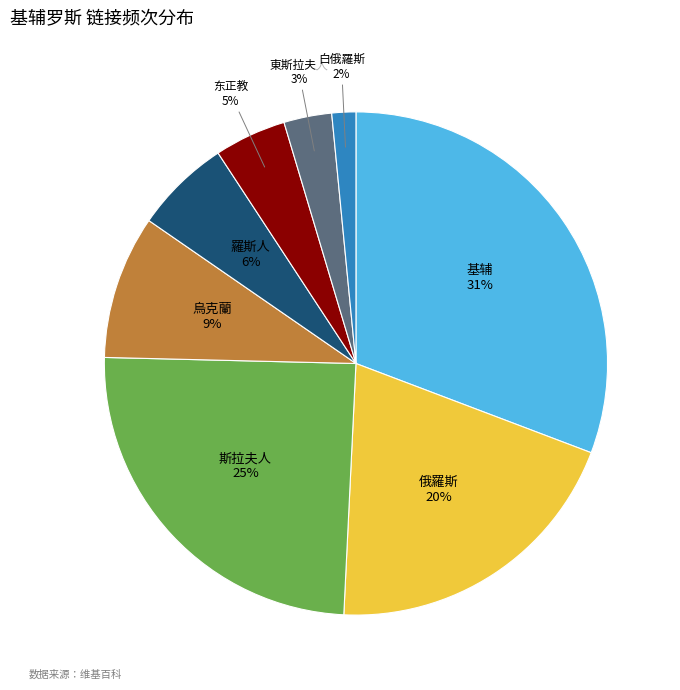

To the nearest percent, what portion does 俄羅斯 represent?

20%